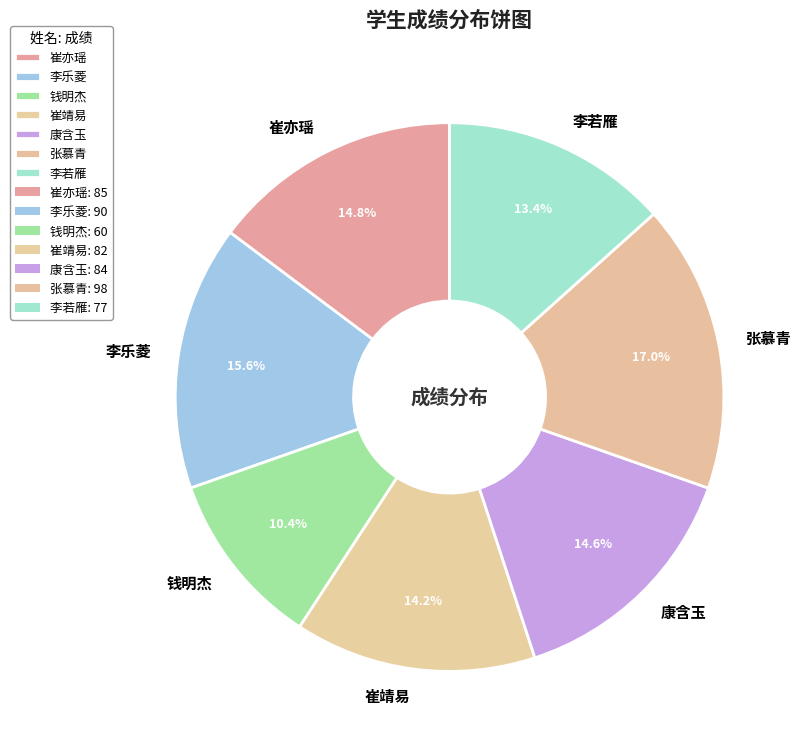

To the nearest percent, what percentage of the pie is 李若雁?

13%